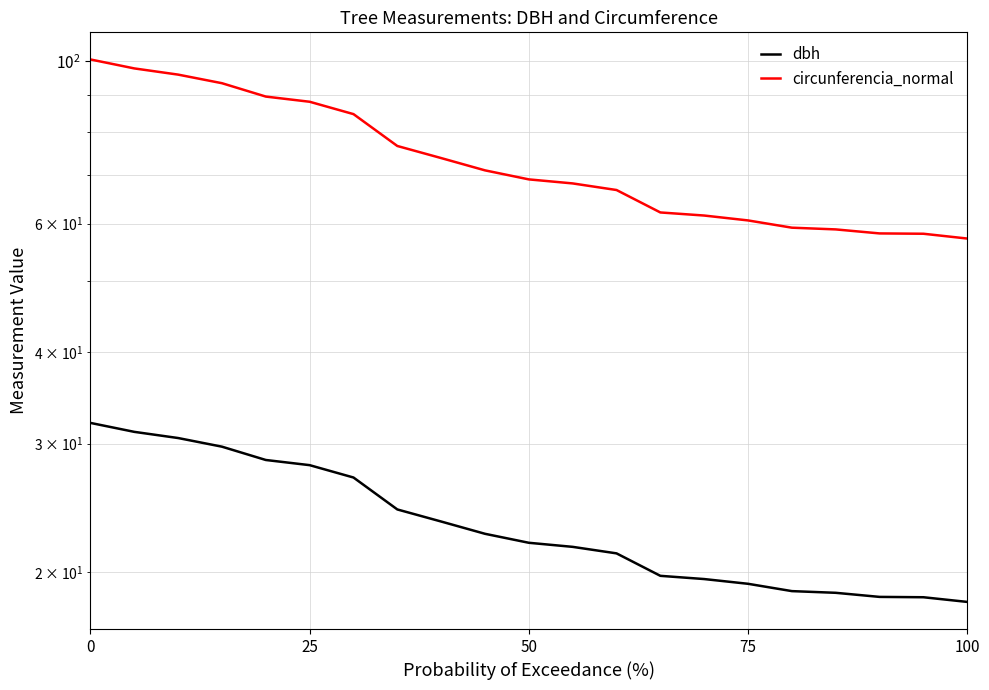

How many lines are shown in the chart?

2